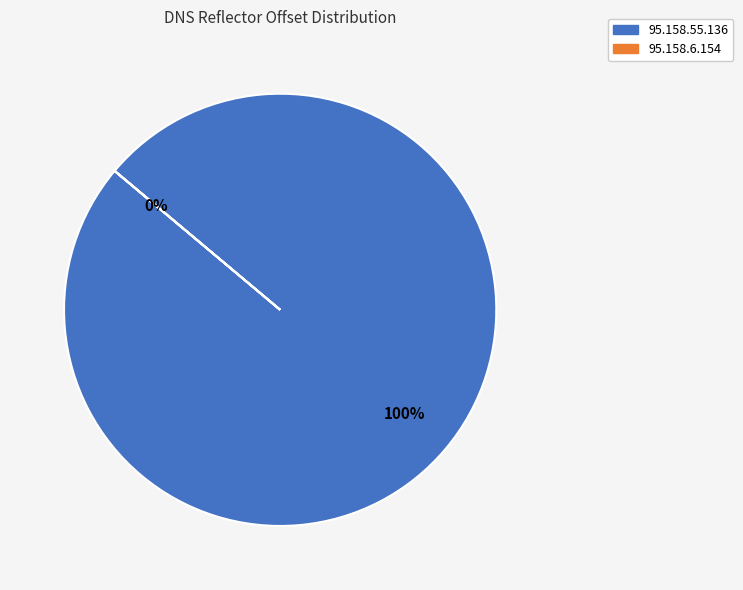

How many slices are in this pie chart?

2